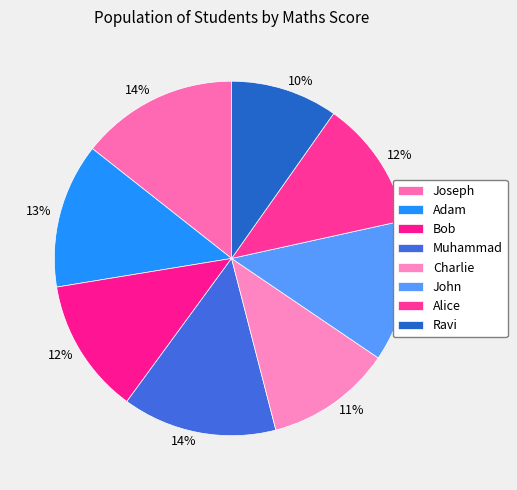

What is the largest slice in the pie chart?

Joseph